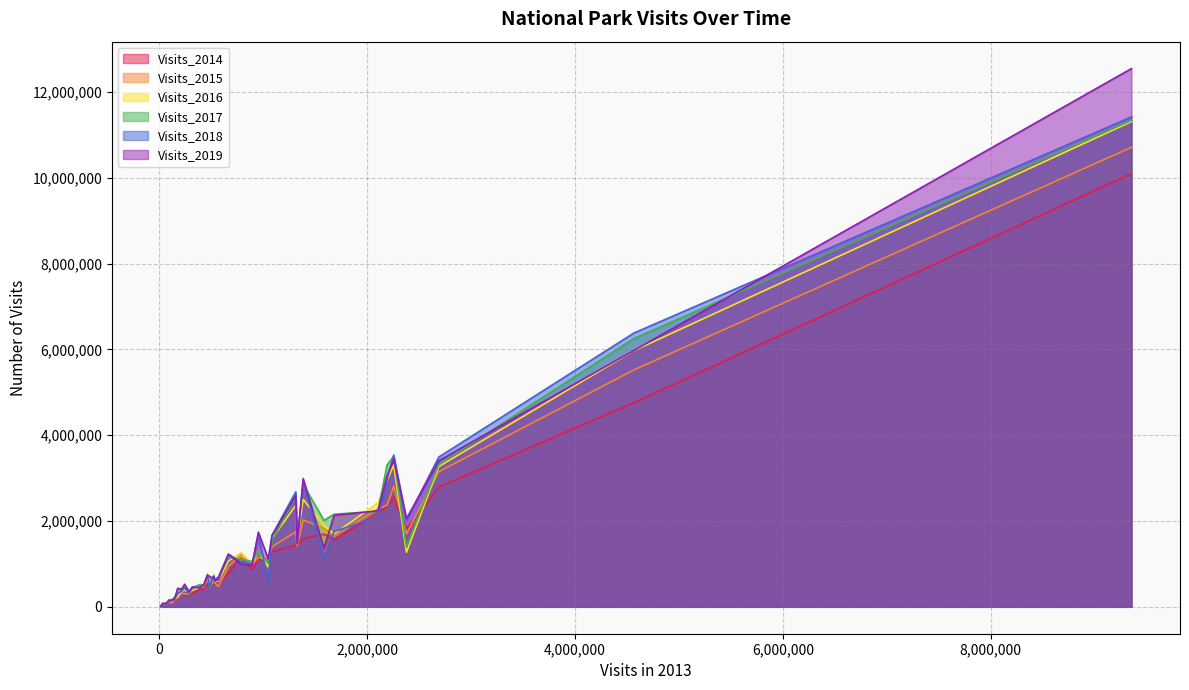

Count the number of categories in the chart.

40